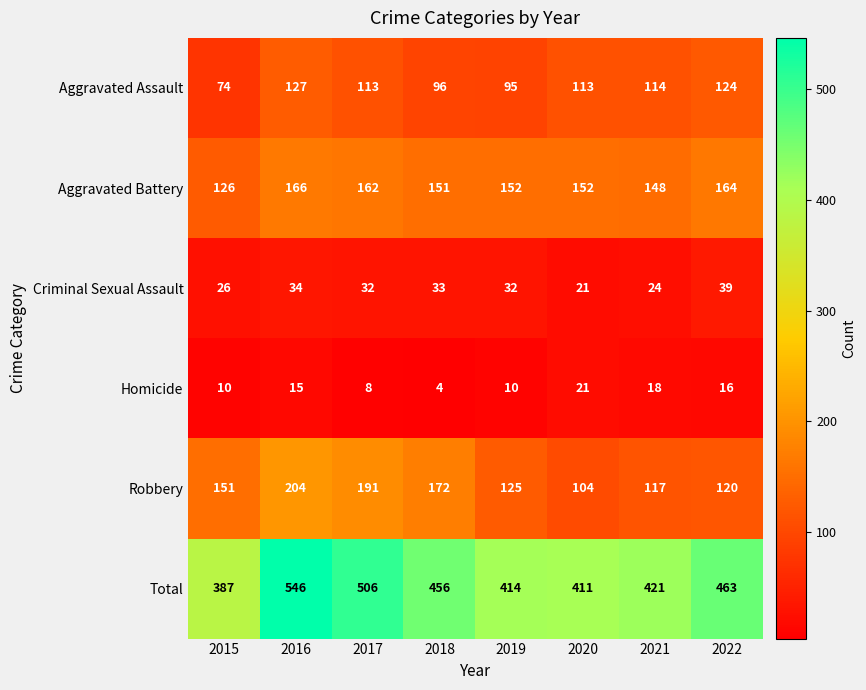

At which category is the sum across all series the highest?

2016